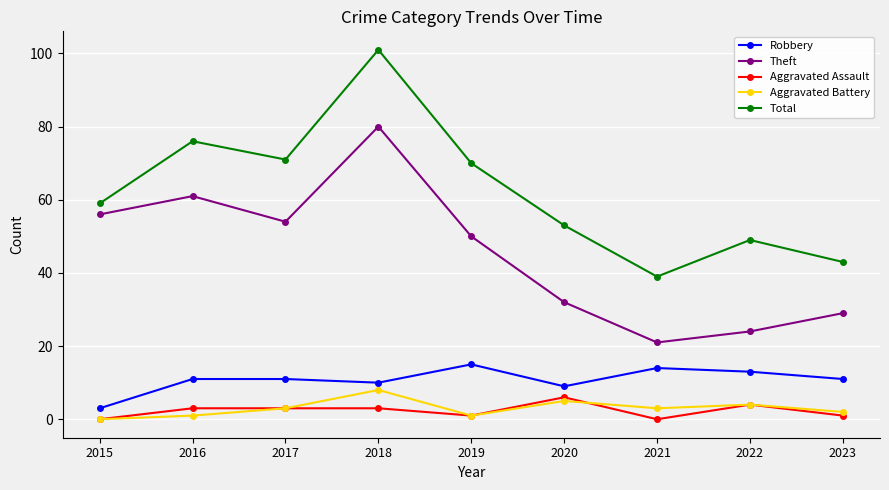

What are all the series names shown in the legend?

Robbery, Theft, Aggravated Assault, Aggravated Battery, Total